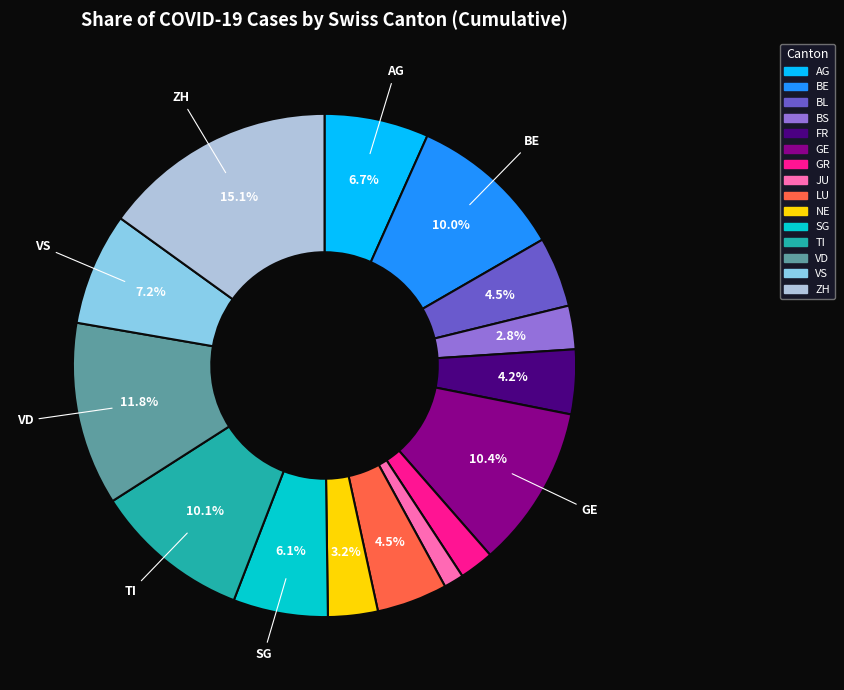

To the nearest percent, what is the average slice percentage?

7%